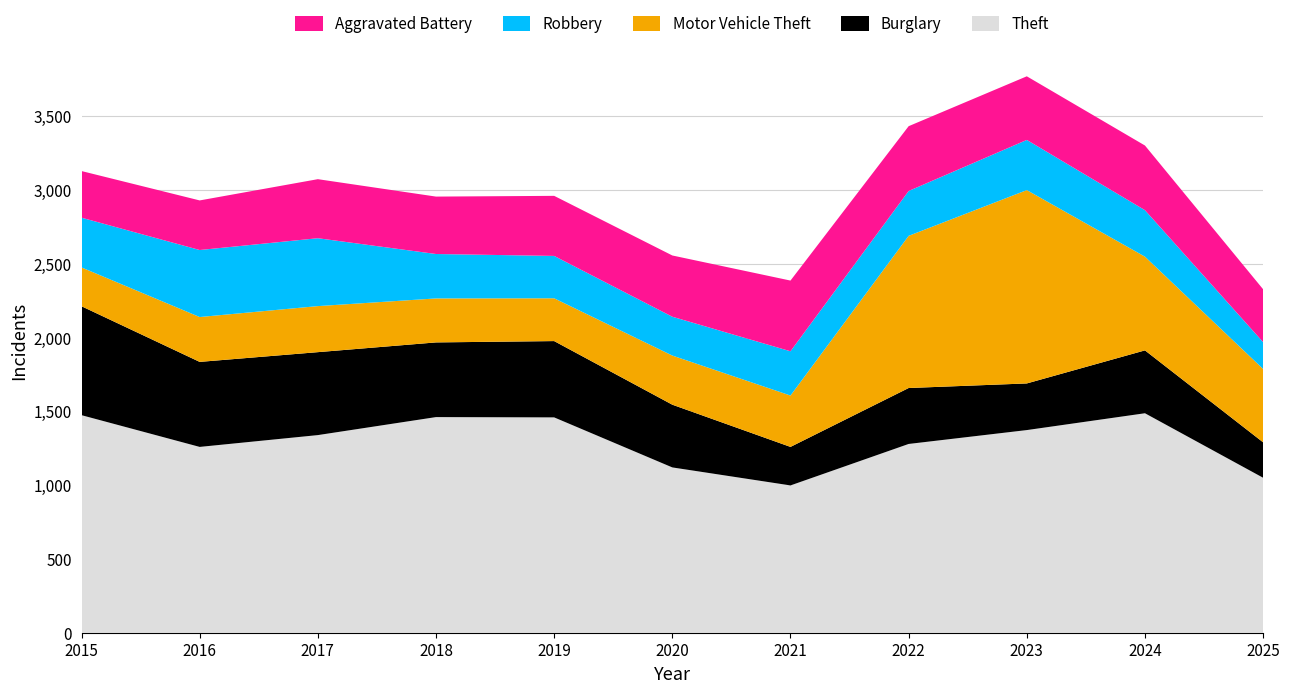

Reading right to left, transcribe all the data shown in this chart.

Theft: 1050	1487	1373	1279	998	1120	1459	1461	1339	1259	1474
Burglary: 240	426	316	379	261	425	517	506	562	576	738
Motor Vehicle Theft: 497	635	1310	1031	348	333	290	298	312	304	263
Robbery: 182	315	340	304	300	263	287	301	460	454	337
Aggravated Battery: 358	438	431	439	479	415	407	389	400	336	316